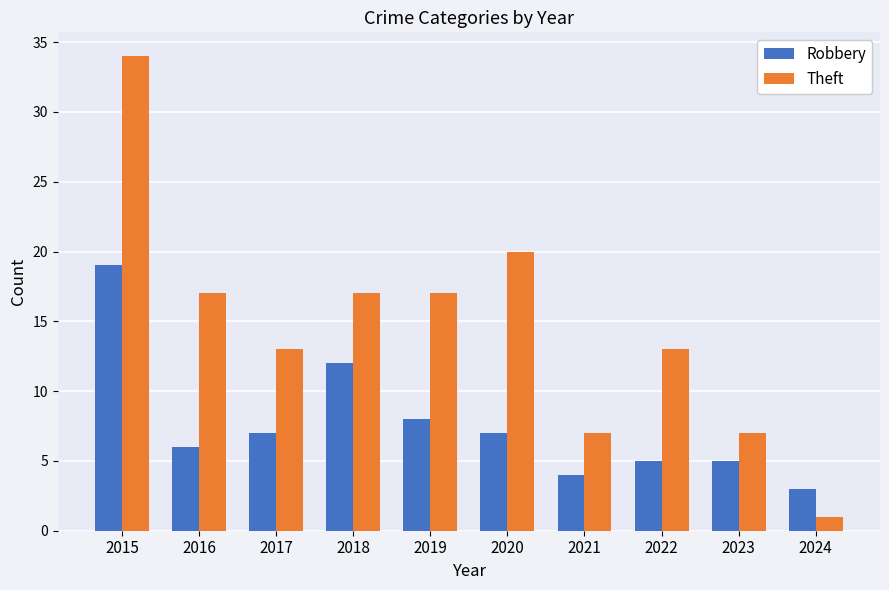

Rank the series by their average value, from highest to lowest.

Theft, Robbery